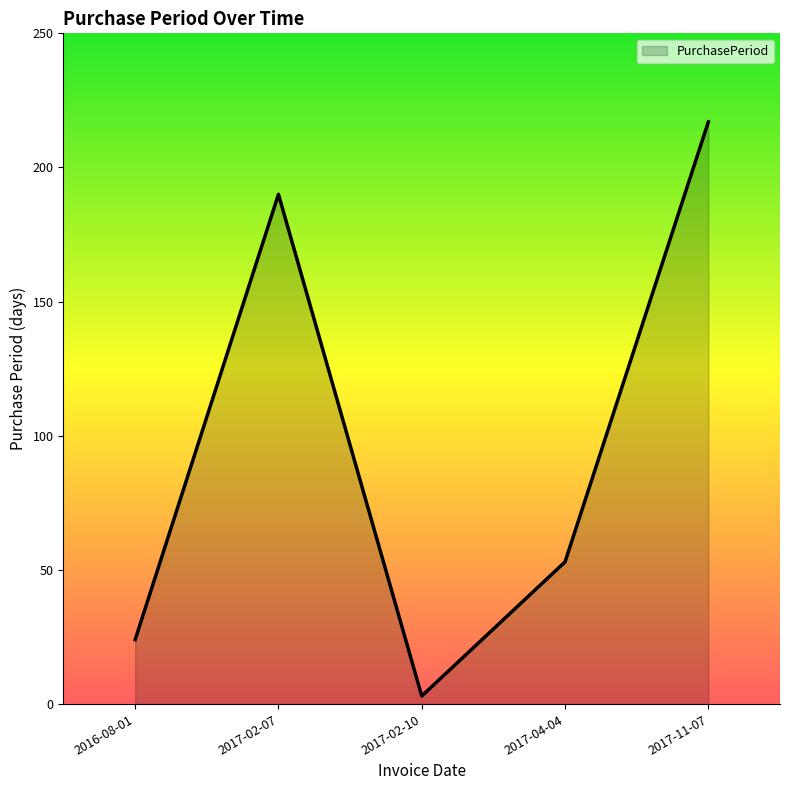

Rank the categories by value from highest to lowest.

2017-11-07, 2017-02-07, 2017-04-04, 2016-08-01, 2017-02-10